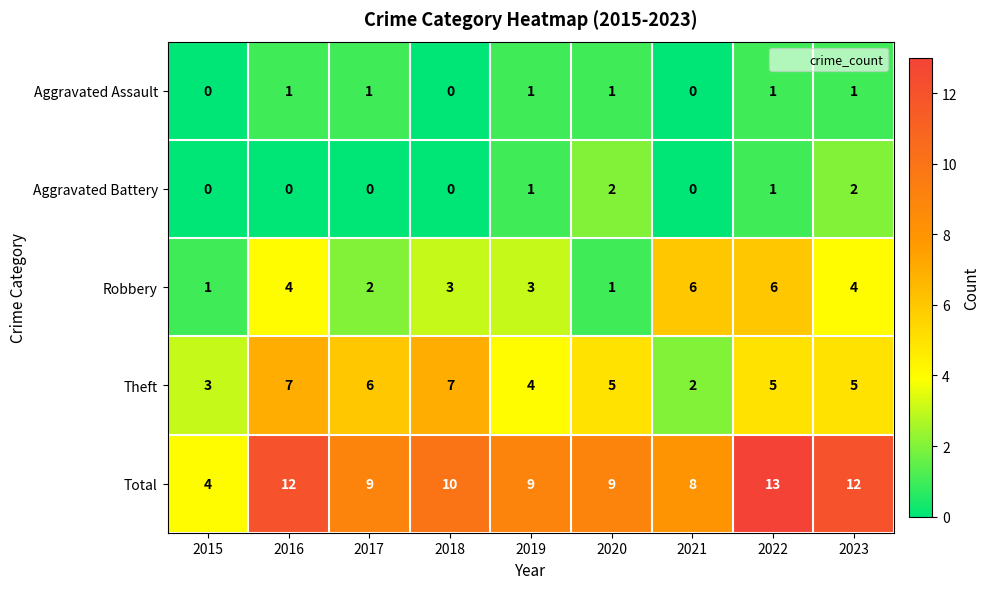

List the series in order of their peak value, highest first.

Total, Theft, Robbery, Aggravated Battery, Aggravated Assault